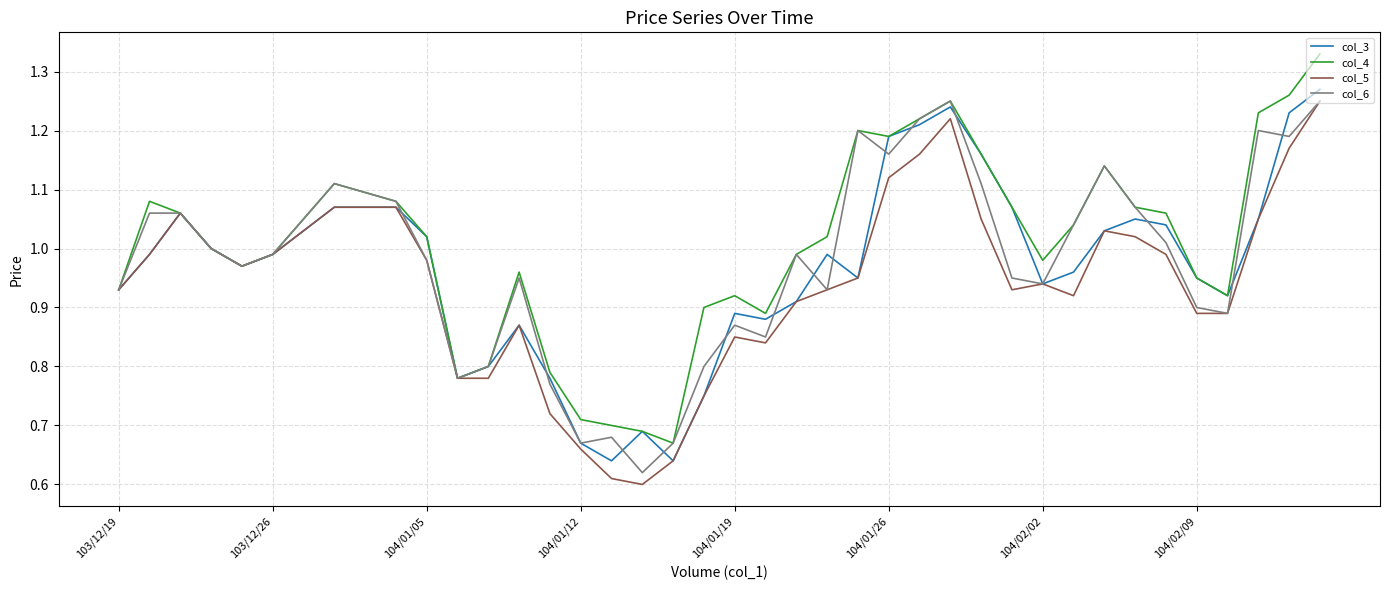

Does the chart display data point markers on the line(s)?

No